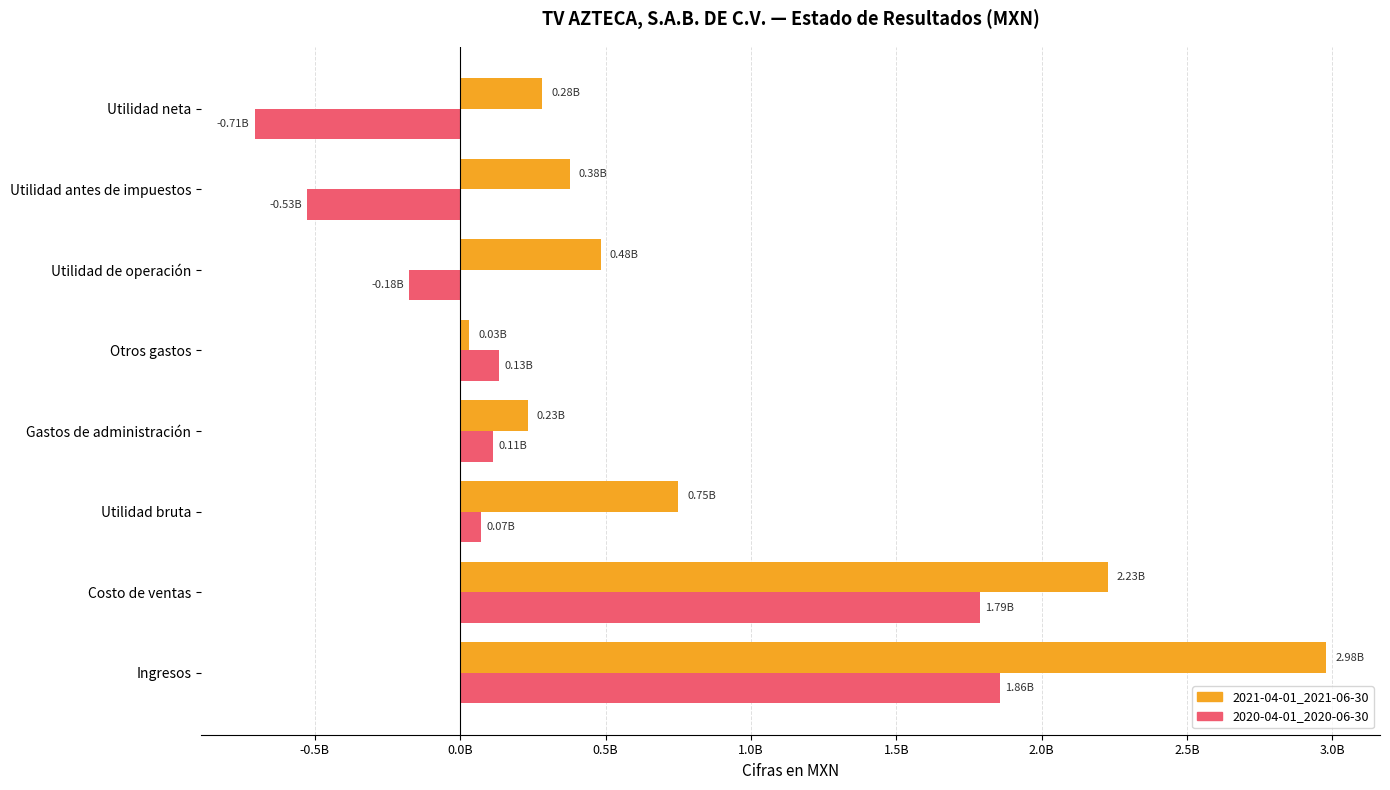

Which series has the largest range (max minus min)?

2021-04-01_2021-06-30